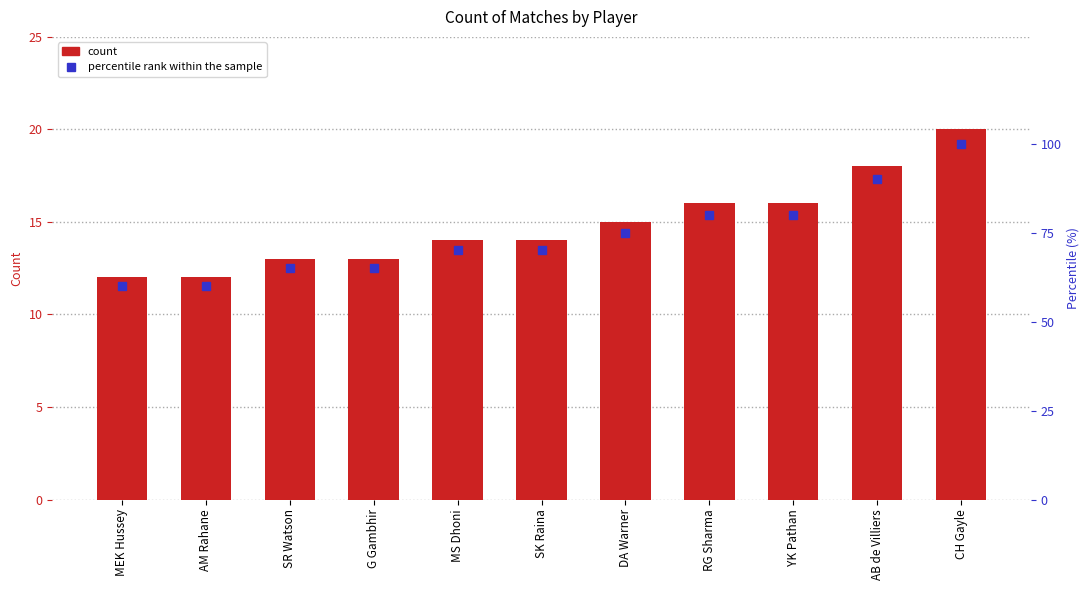

Does the chart contain stacked bars?

No